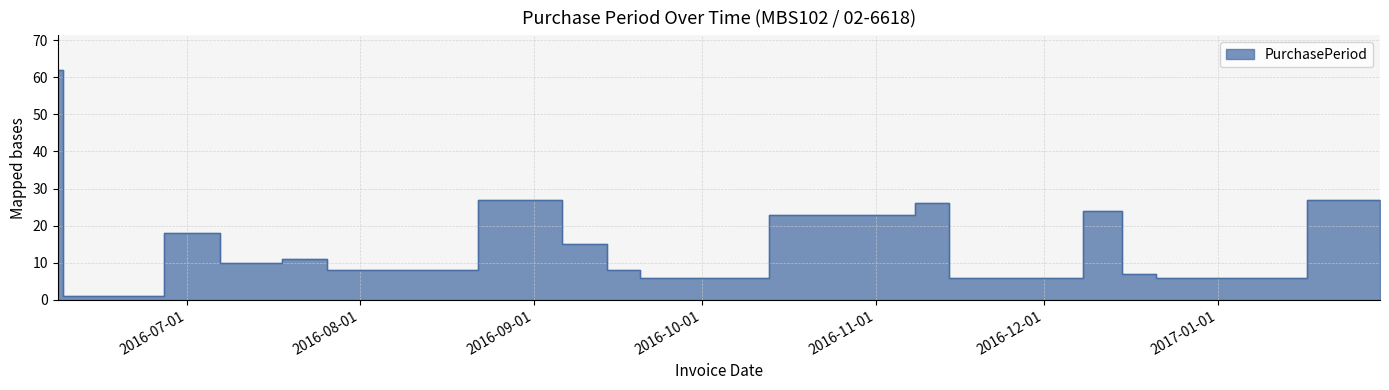

Which category has the highest value across all series?

2016-06-08